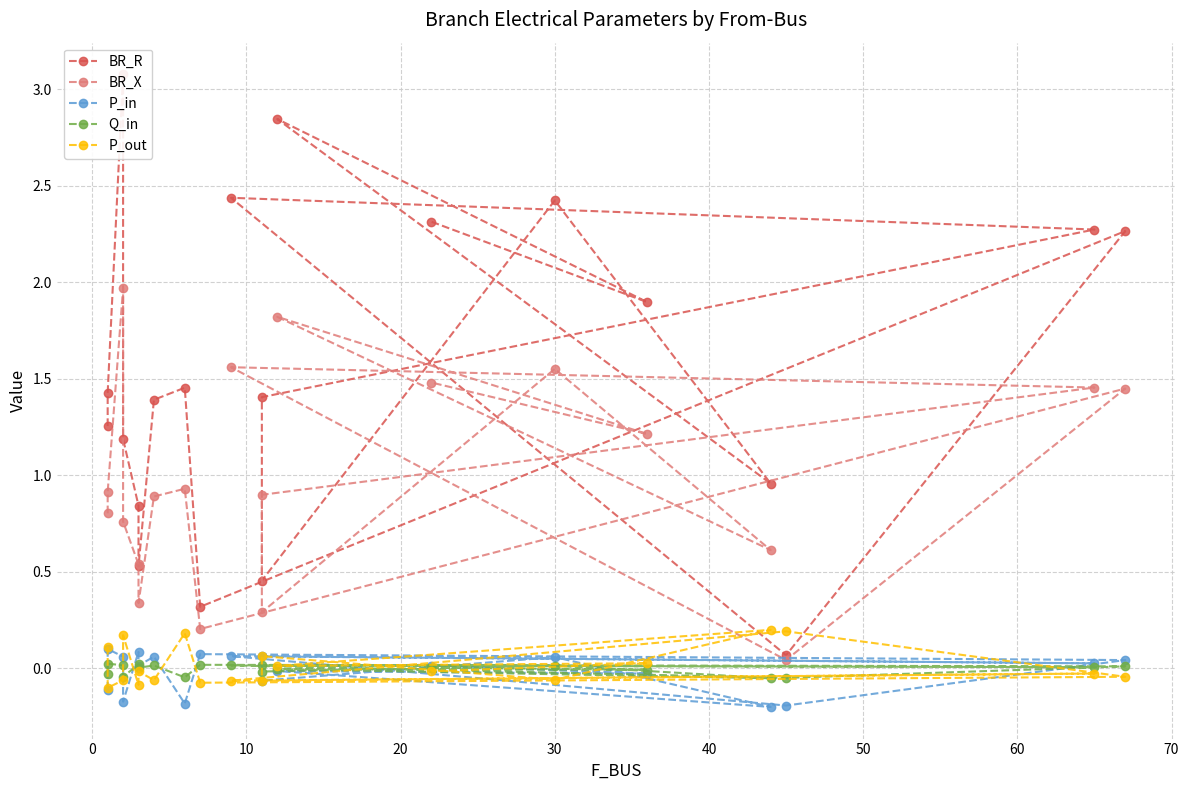

Which series has the widest spread of values?

BR_R